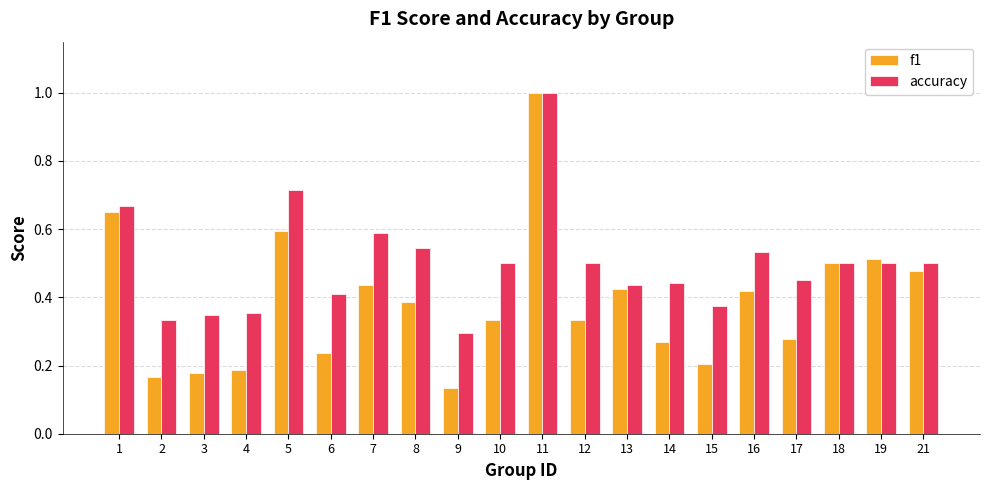

Which series has the largest total across all categories?

accuracy